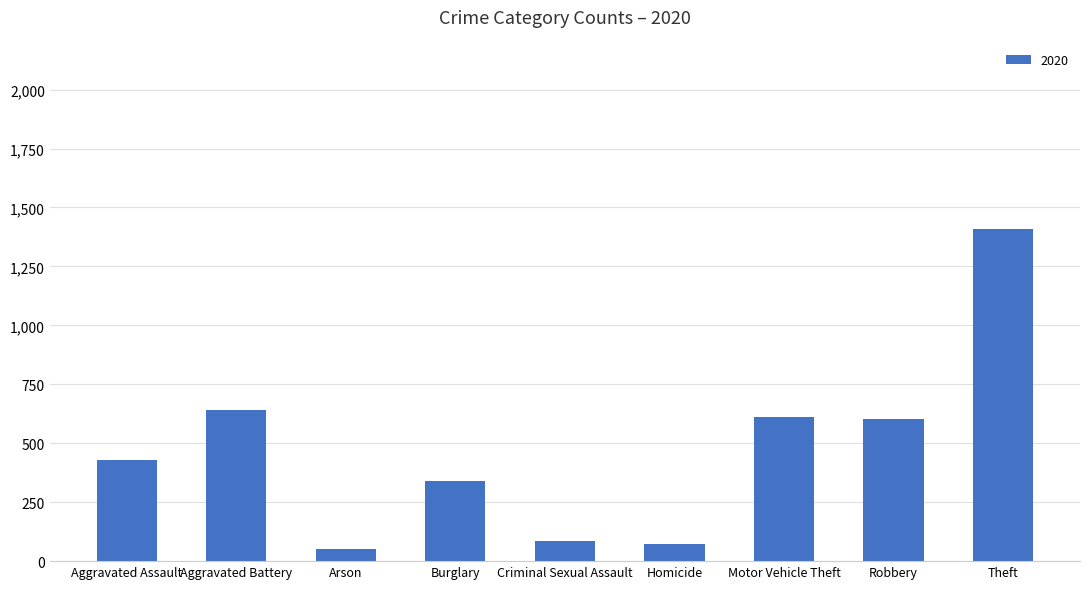

Where is the data nearest to the value 731?

Aggravated Battery